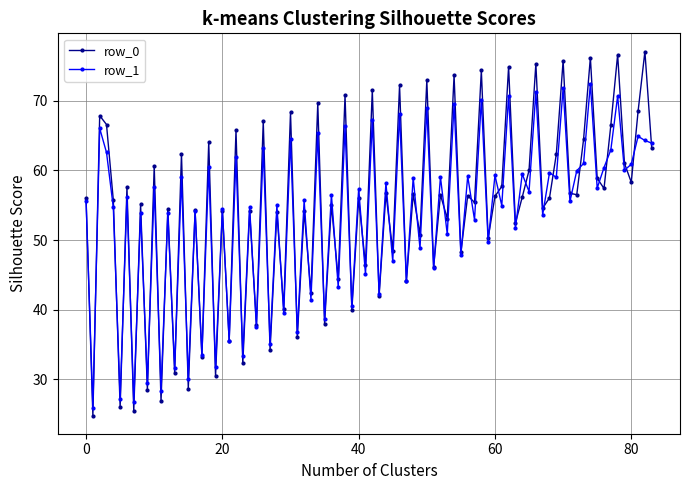

What is the highest value of the row_0 series?

77.0